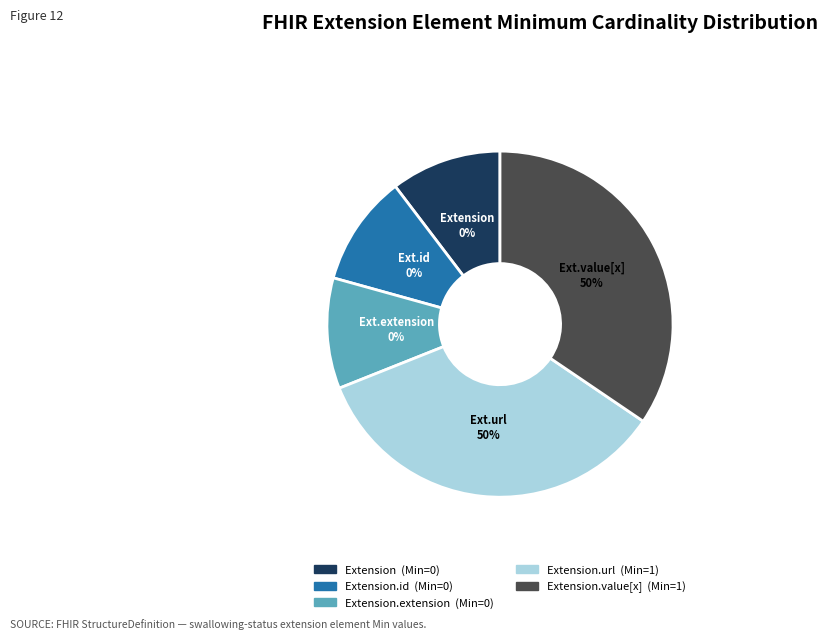

Combined, what portion of the pie is Extension.value[x] and Extension.extension?

50.0%